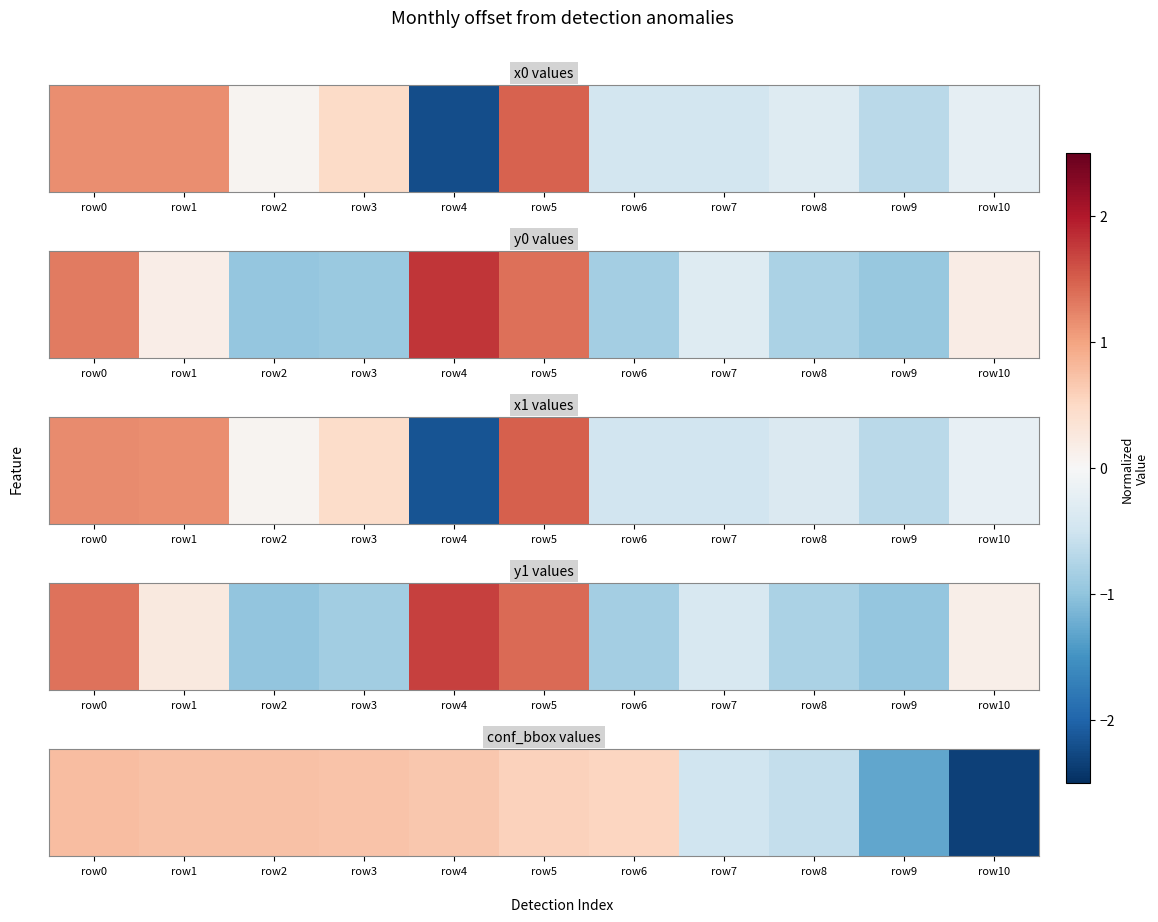

Which label corresponds to the smallest value in the chart?

row10